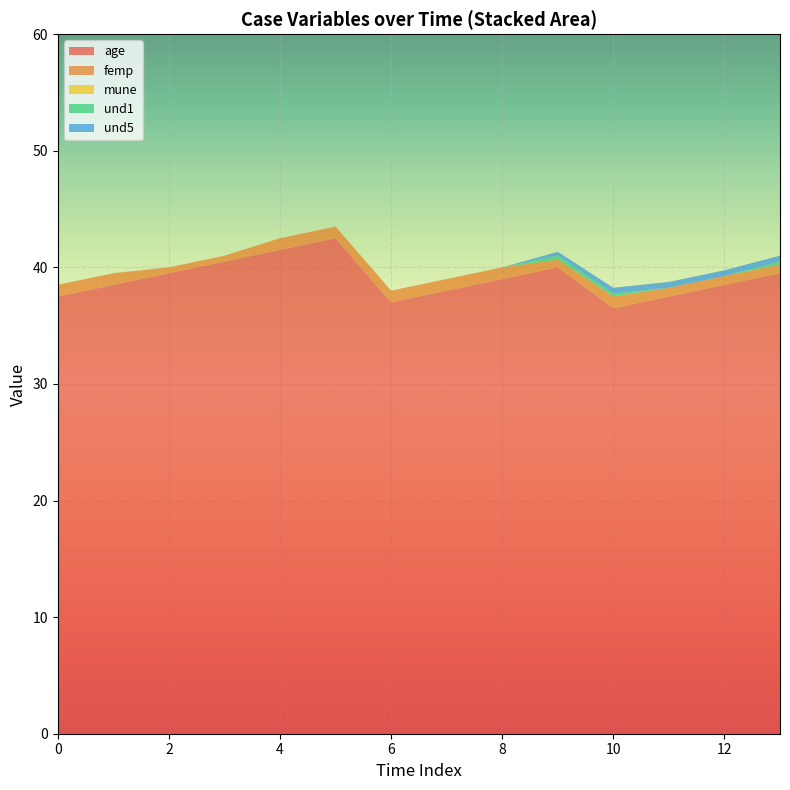

The value of age at 0 is 37.5. True or false?

True